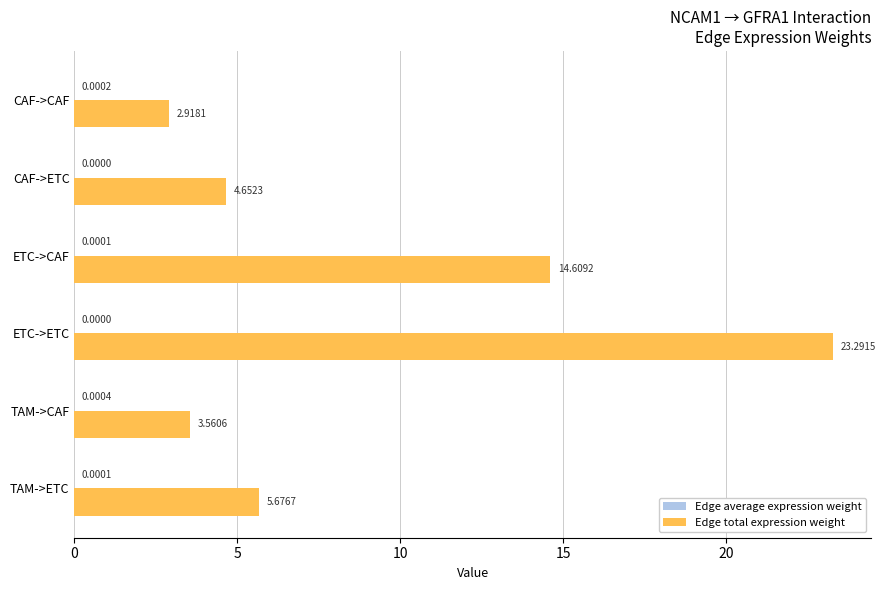

At which category does the chart reach its peak across all series?

ETC->ETC